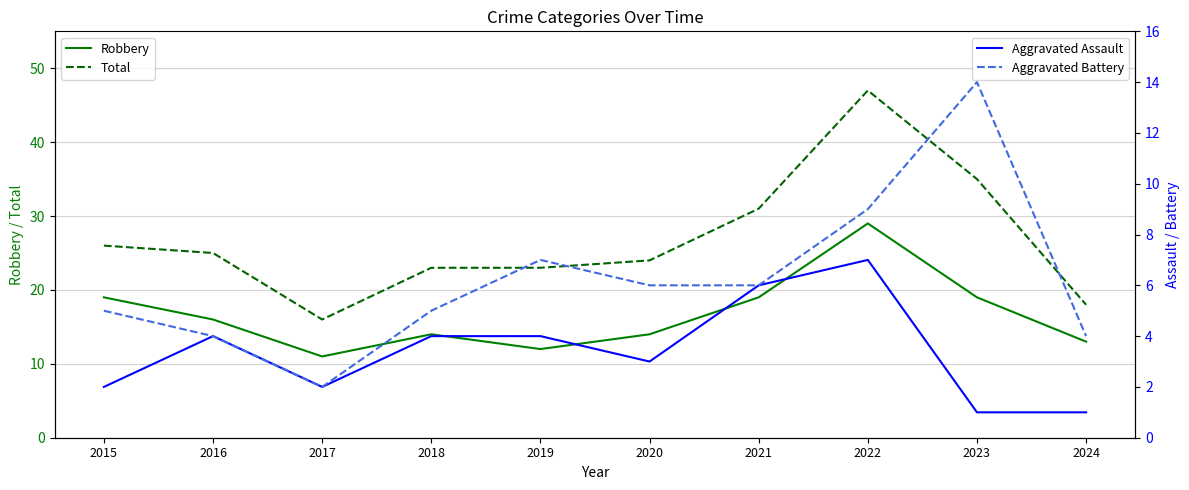

What is the value of the Total point at the 7th from the left?

31